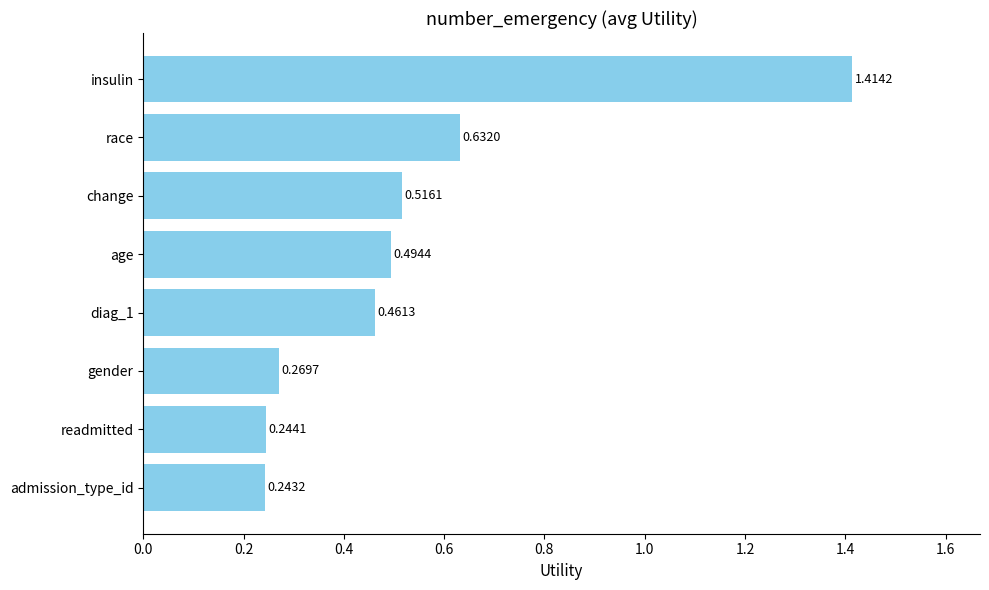

Which has a higher value, age or race?

race